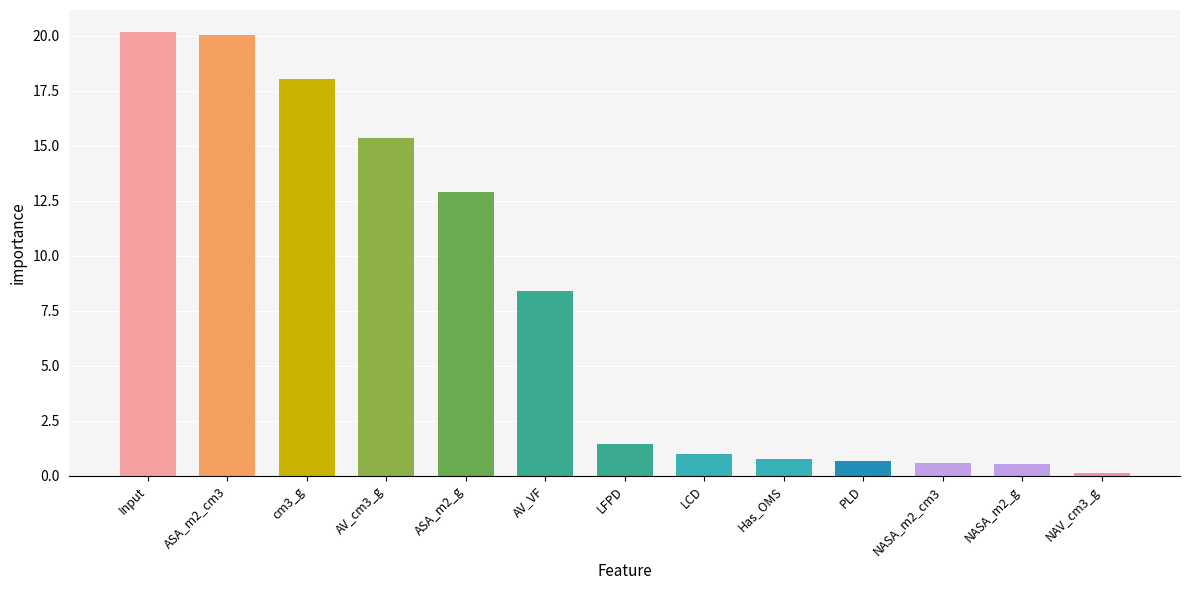

How many distinct data groups are displayed?

1